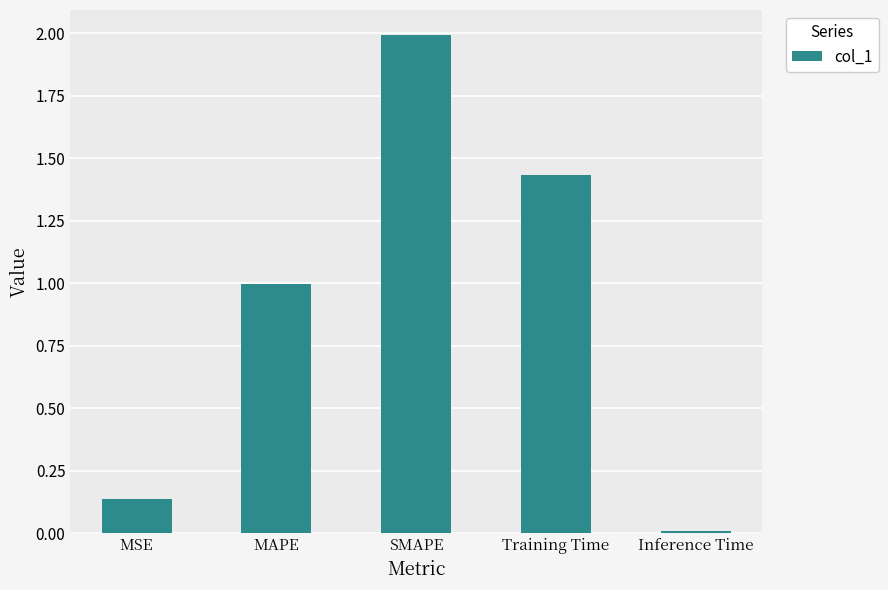

List the labels in order of value, largest first.

SMAPE, Training Time, MAPE, MSE, Inference Time